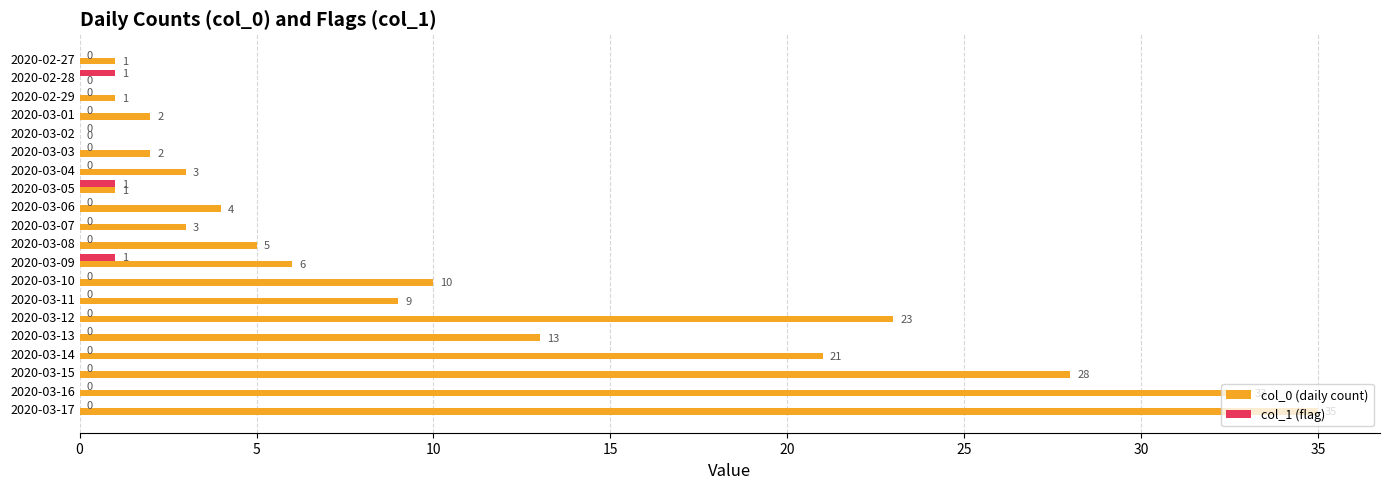

True or false: col_0 (daily count) has a value of 4 at 2020-03-06.

True